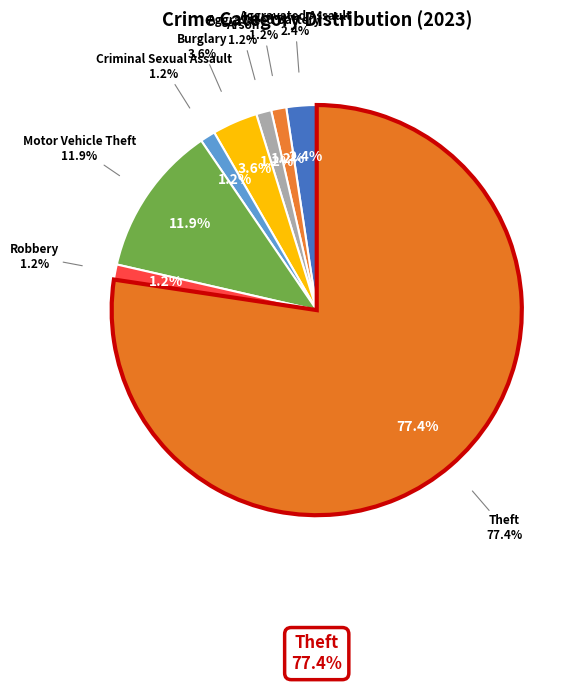

Is the sum of Arson and Burglary greater than half?

No